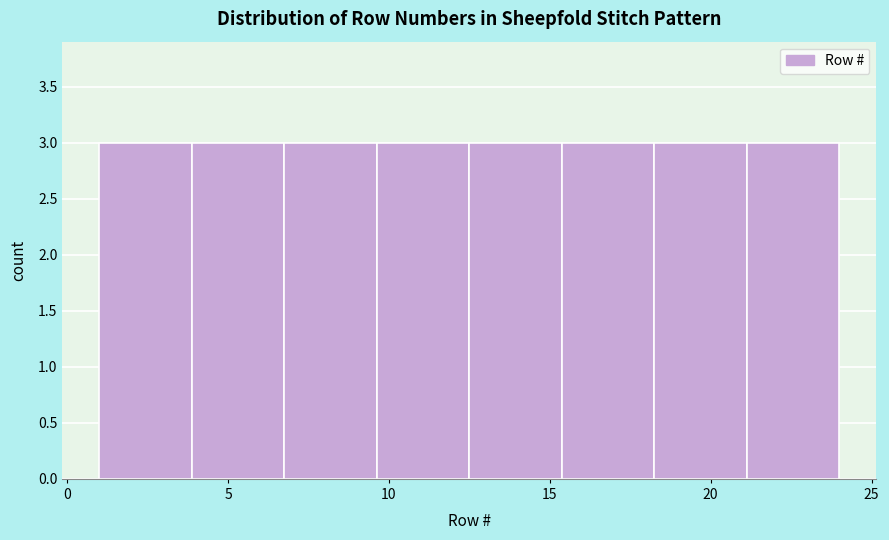

What is the height of the bar covering 18.5 to 21.0 on the x-axis? Neither the bar edges nor the heights are printed on the chart, so give them approximately, as read against the axes.

3